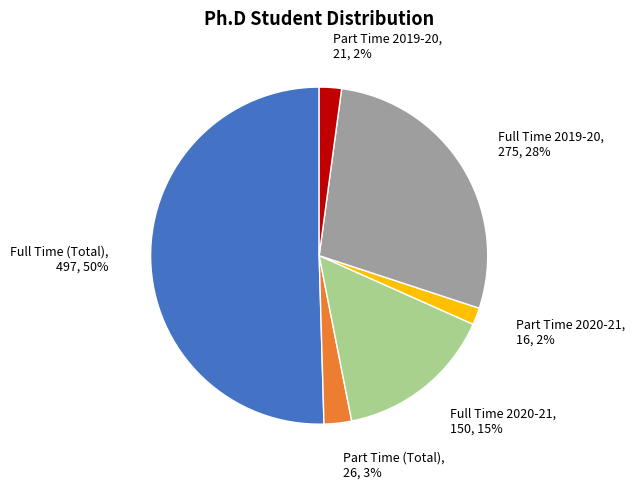

Combined, do Full Time 2020-21, 150, 15% and Part Time (Total), 26, 3% account for over 50%?

No